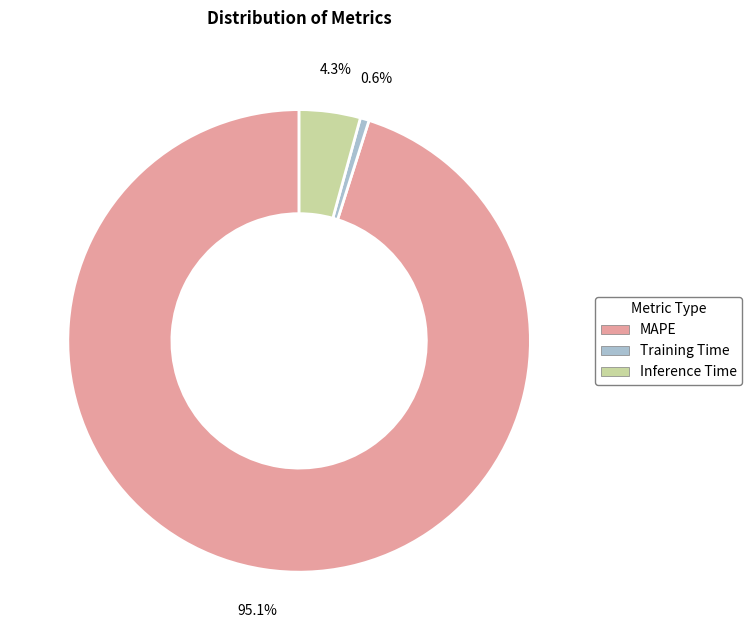

How many segments does this pie chart have?

3